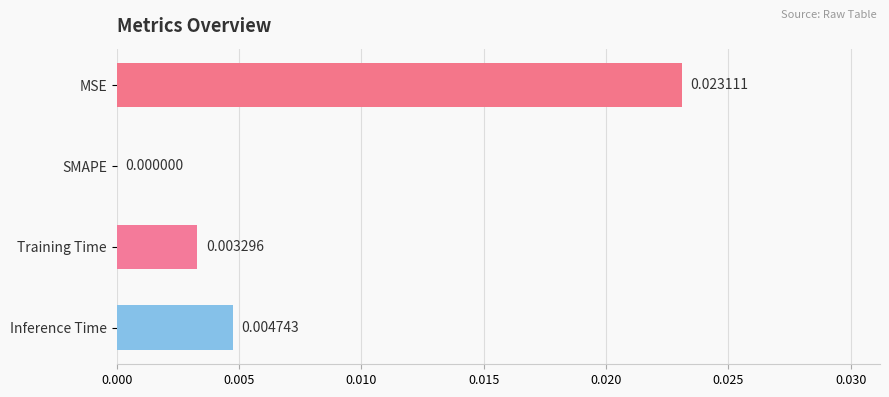

Count the values in the range 0 to 1.

4